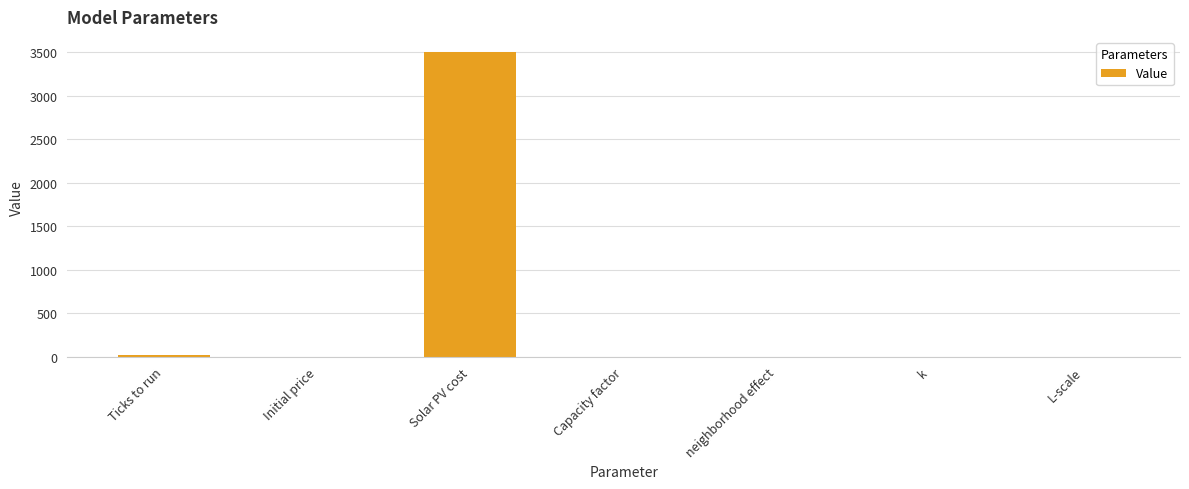

What is the sum of all values?

3521.7